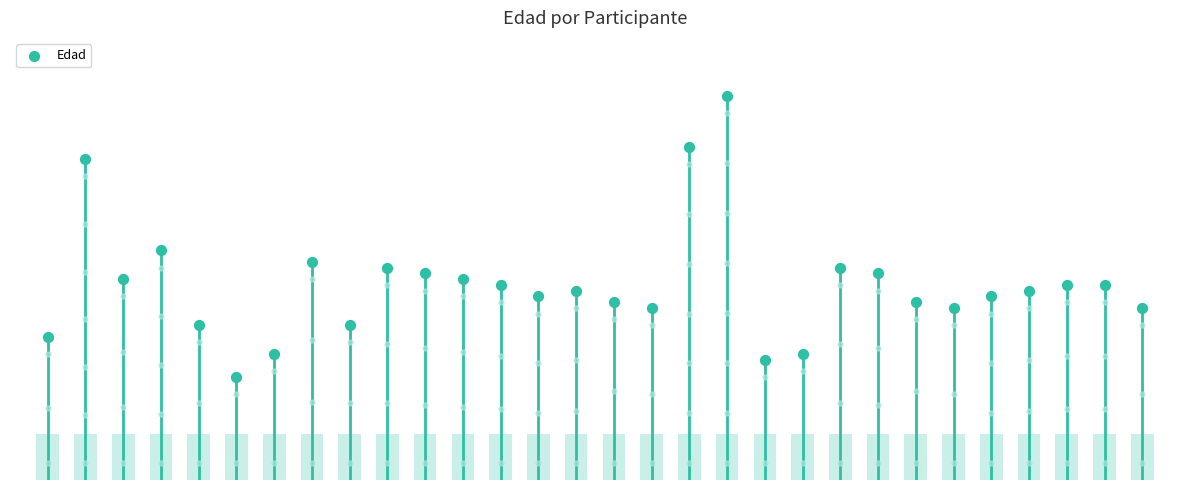

What is the ratio of the value at 4 to the value at 20?

1.2